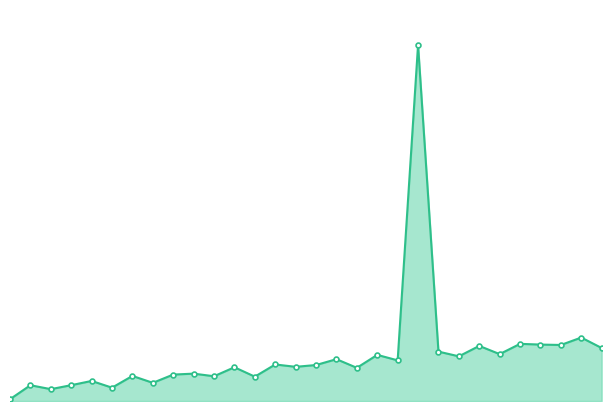

What is the label of the 1st point from the right?

30